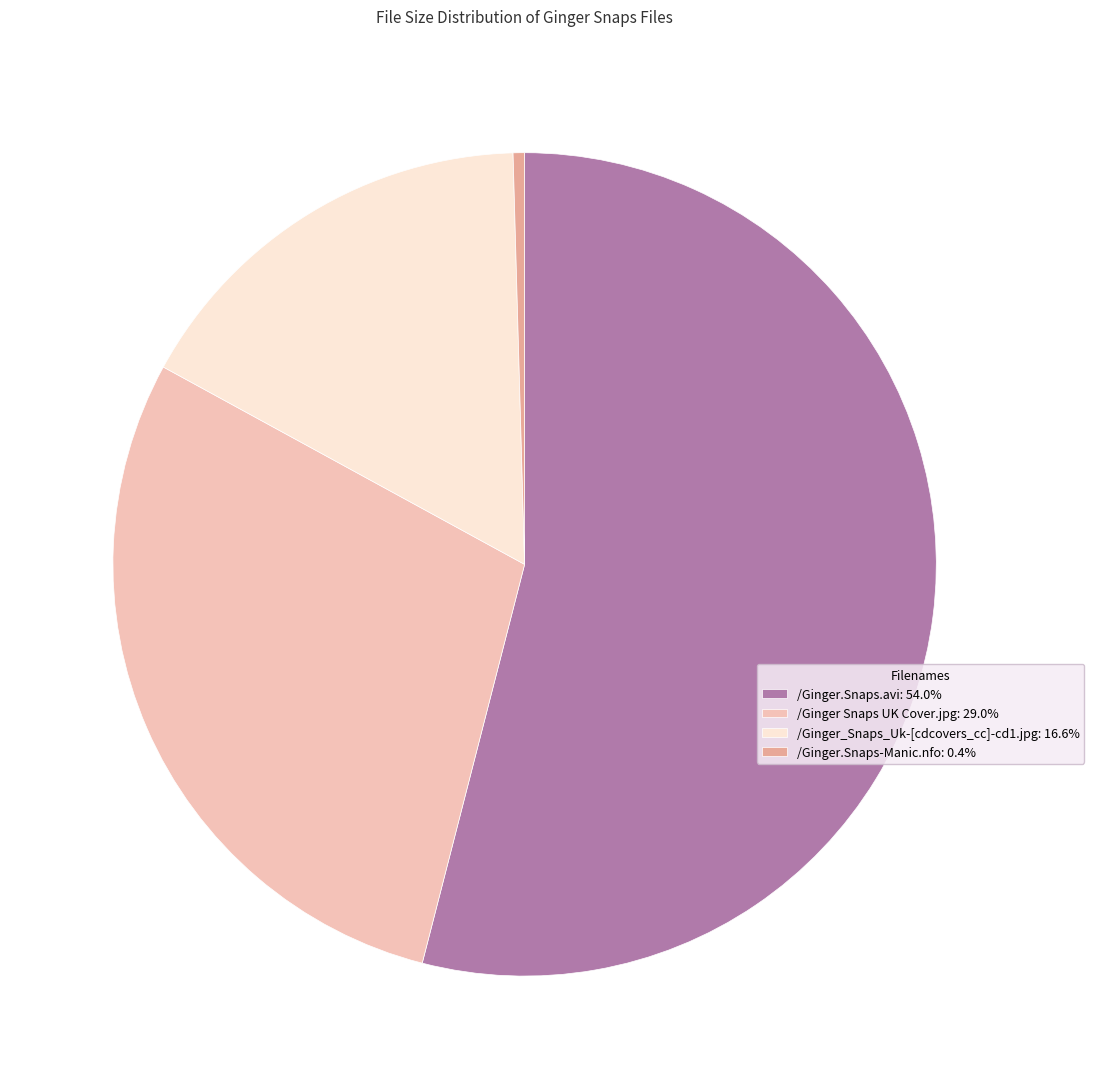

What is the smallest slice in the pie chart?

/Ginger.Snaps-Manic.nfo